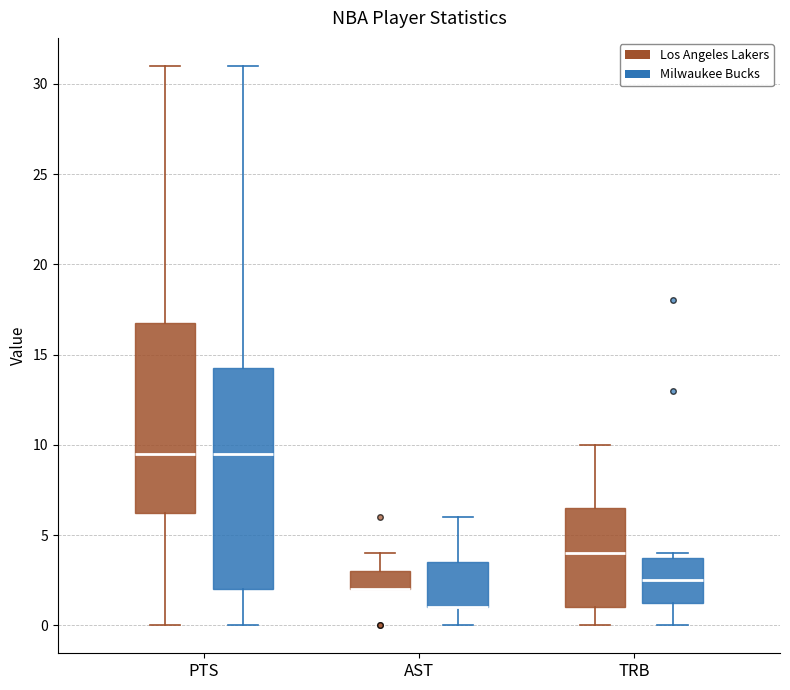

Reading left to right, transcribe this box plot: for each box, give where its median line is, the range the box spans, and where its two whiskers end, as read against the y-axis. The values are not printed on the chart, so give them approximately, as read against the axis.

PTS (Los Angeles Lakers): median 9.5, box 6.5 to 17.0, whiskers 0.0 to 31.0
PTS (Milwaukee Bucks): median 9.5, box 2.0 to 14.5, whiskers 0.0 to 31.0
AST (Los Angeles Lakers): median 2.0 (drawn on the box's lower edge), box 2.0 to 3.0, whiskers 2.0 to 4.0
AST (Milwaukee Bucks): median 1.0 (drawn on the box's lower edge), box 1.0 to 3.5, whiskers 0.0 to 6.0
TRB (Los Angeles Lakers): median 4.0, box 1.0 to 6.5, whiskers 0.0 to 10.0
TRB (Milwaukee Bucks): median 2.5, box 1.5 to 4.0, whiskers 0.0 to 4.0 (just above the box's upper edge)